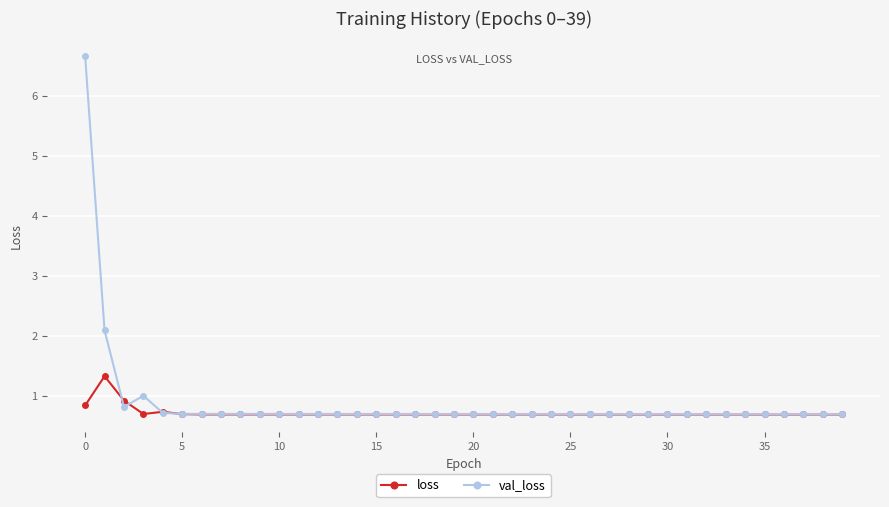

Which series has the largest total across all categories?

val_loss